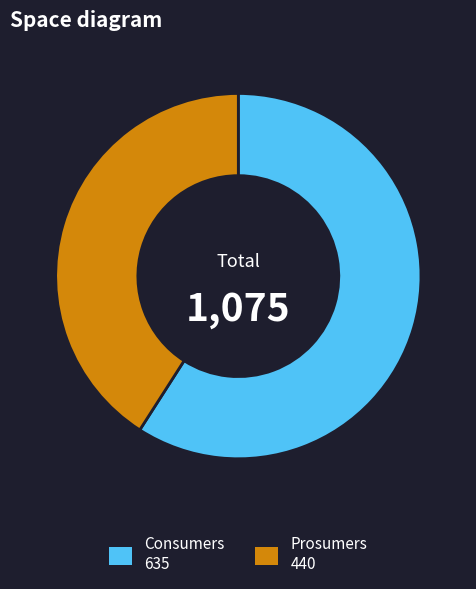

Is it true that Prosumers is 41% of the pie?

True